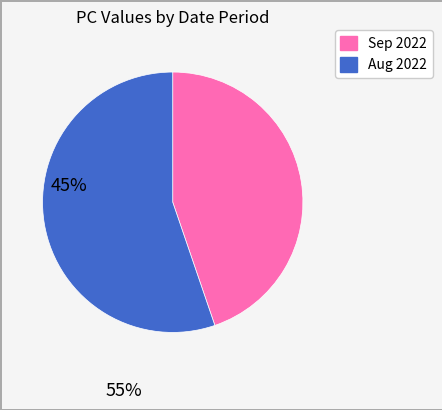

How many slices are in this pie chart?

2